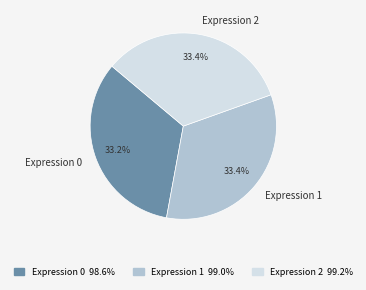

The Expression 0 slice represents 33% of the pie. True or false?

True